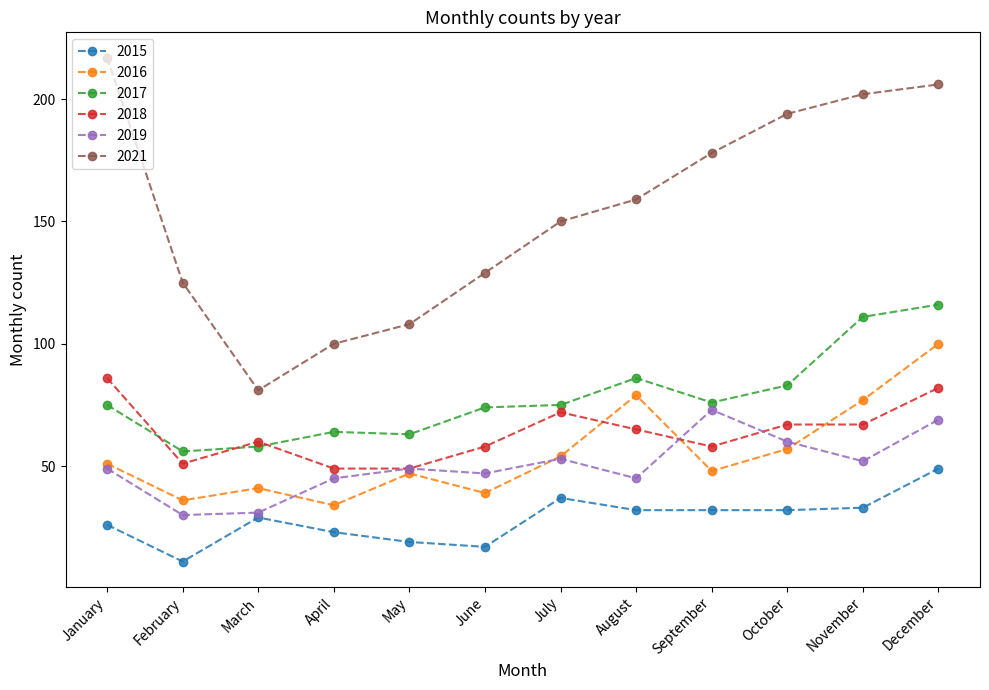

Which series has the widest spread of values?

2021